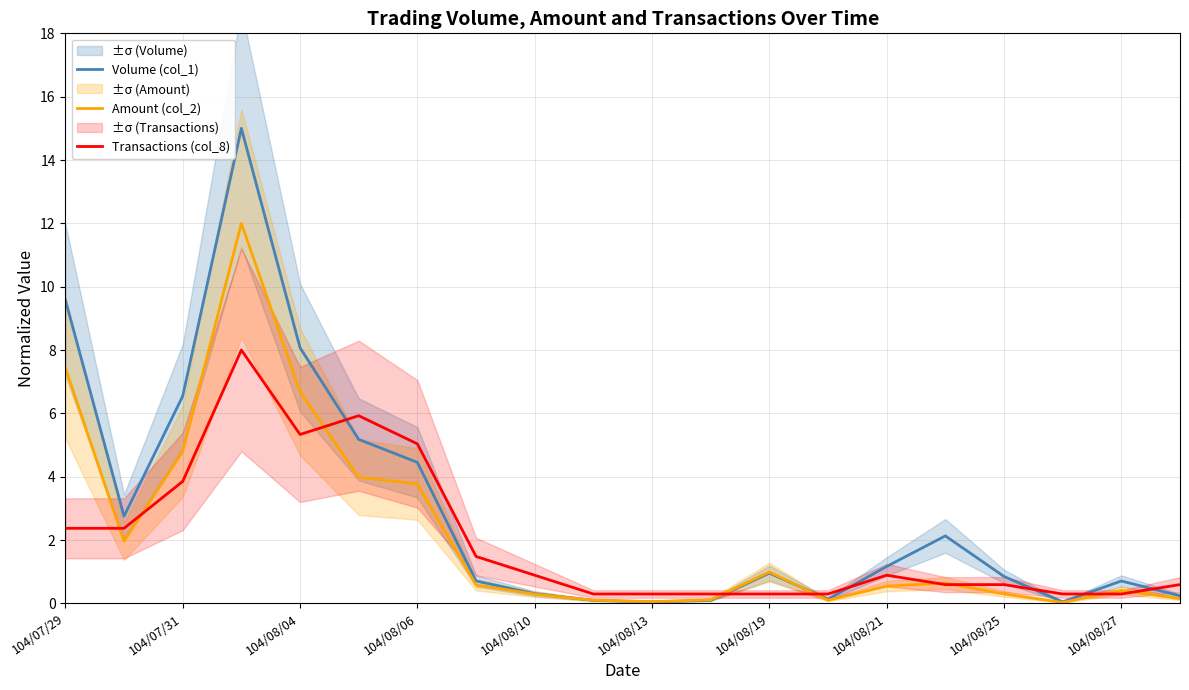

What is the maximum value for Amount (col_2)?

12.0